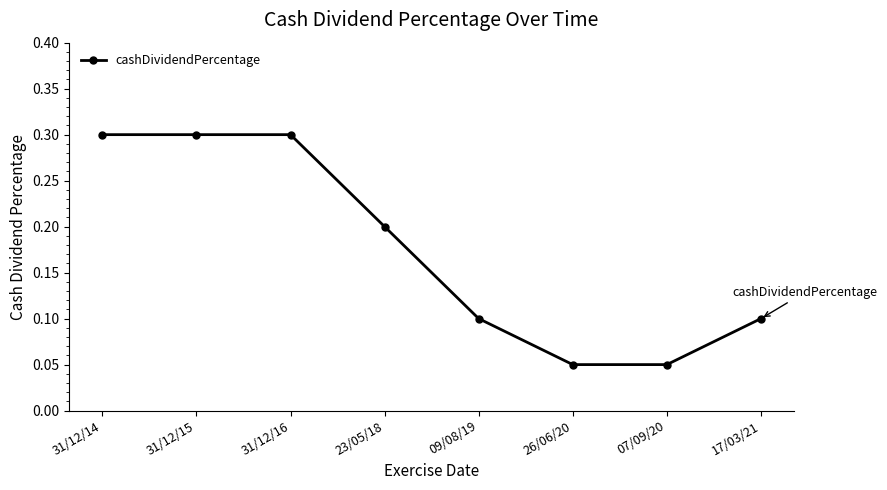

What is the maximum value shown in the chart?

0.3